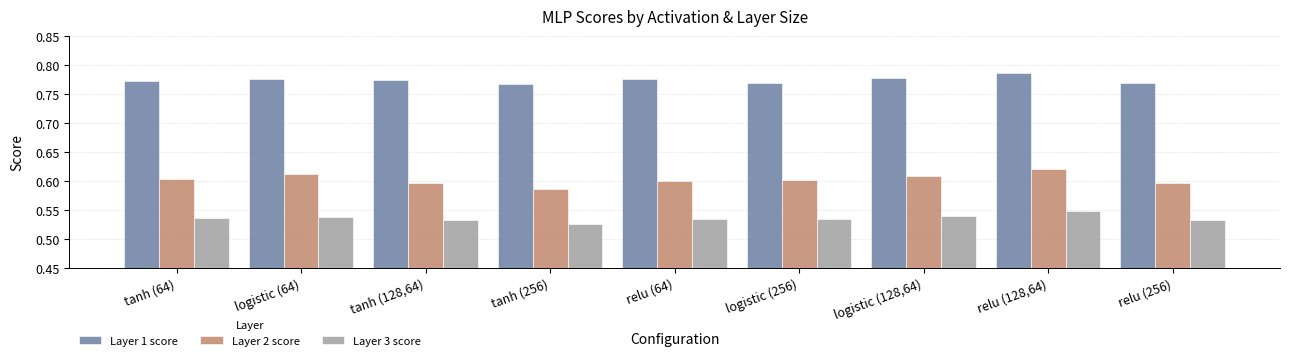

How many bars are there in each group?

3